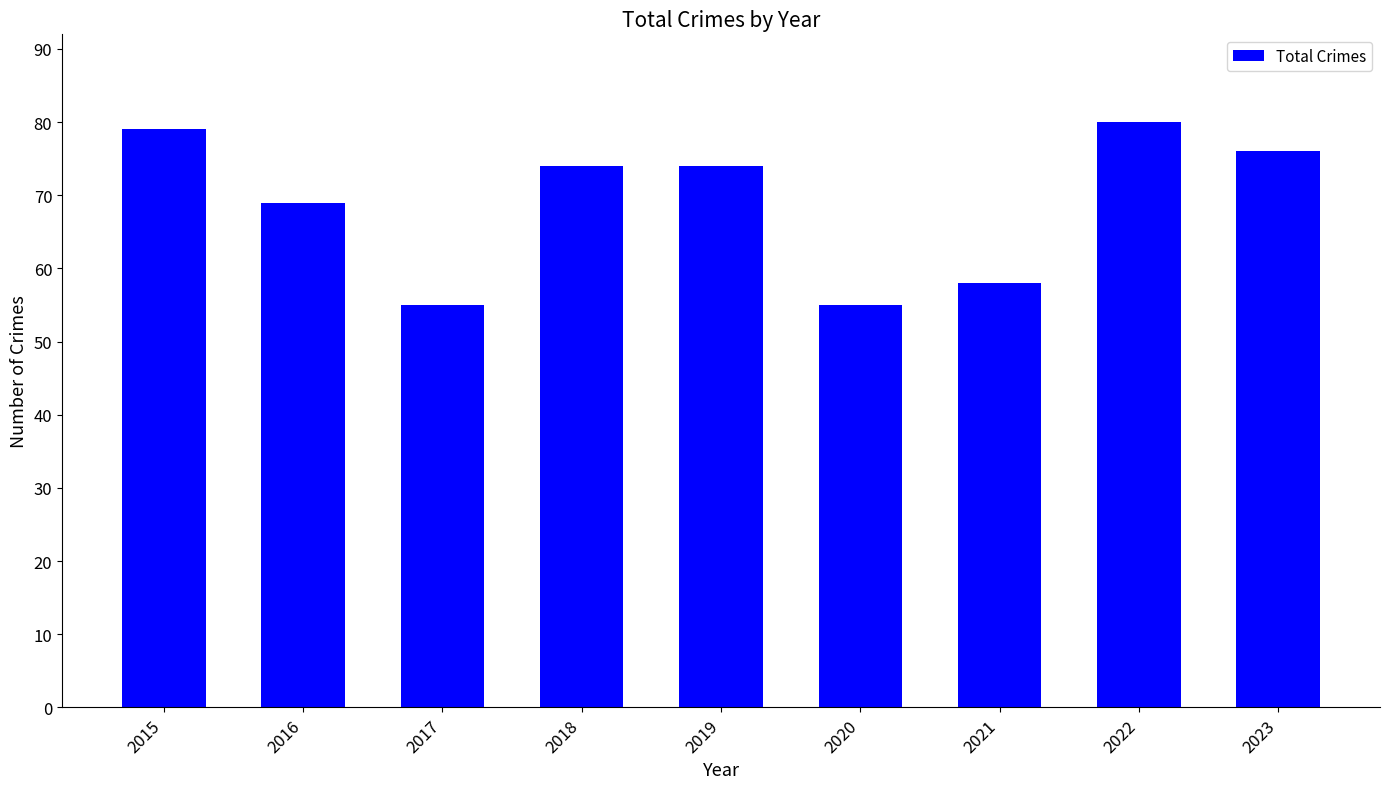

How many series are shown in this chart?

1